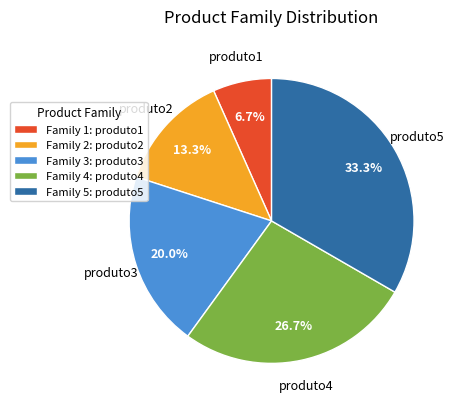

Which slice is the largest?

produto5